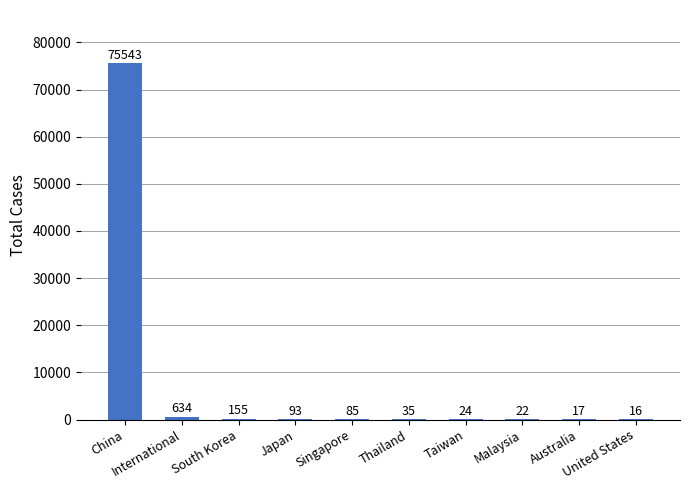

What is the ratio of the value at Australia to the value at Japan?

0.2